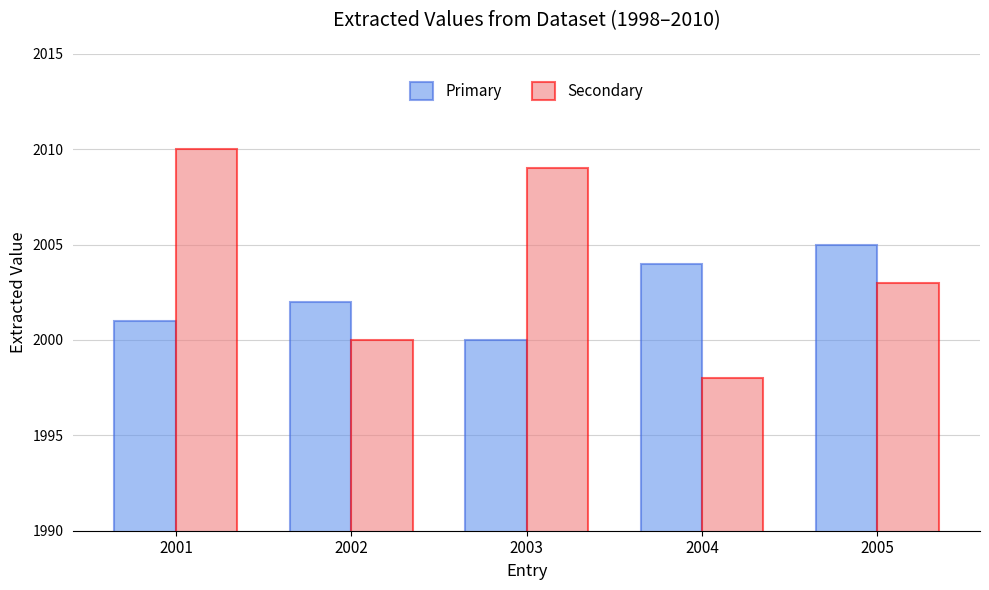

What is the lowest value of the Secondary series?

1998